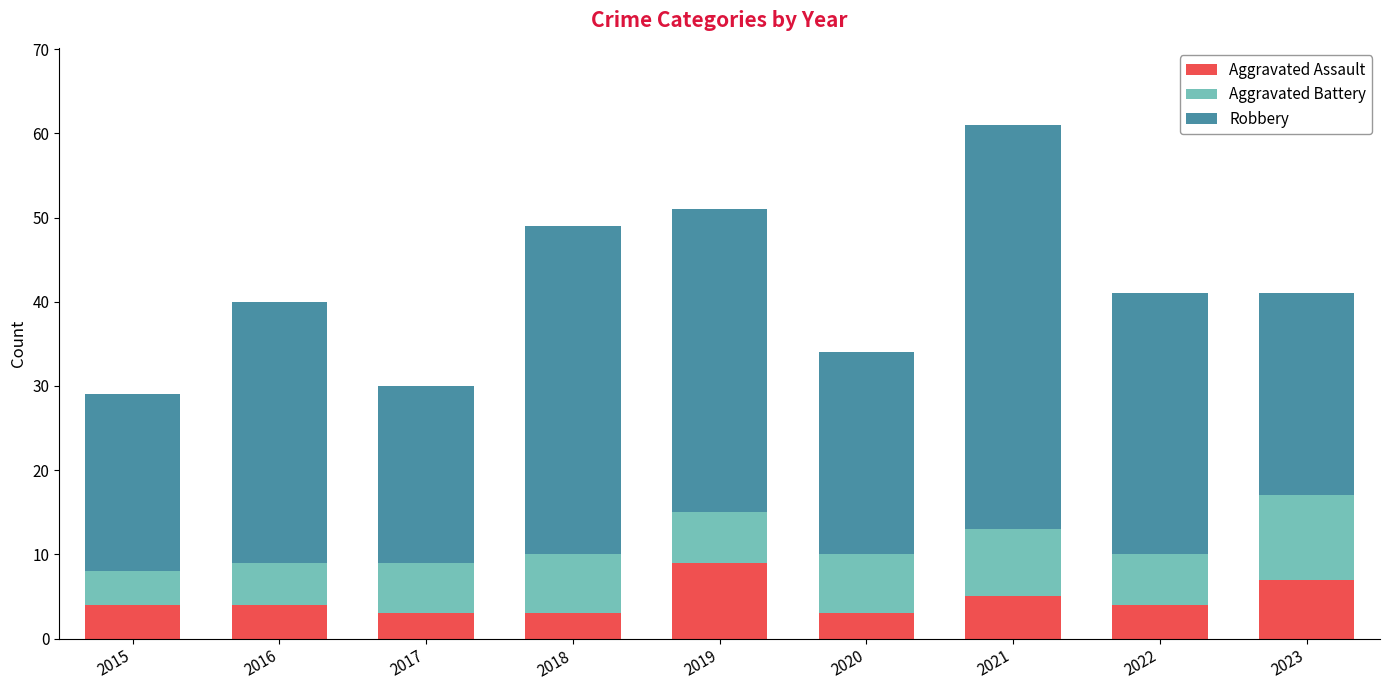

At which category is the sum across all series the highest?

2021